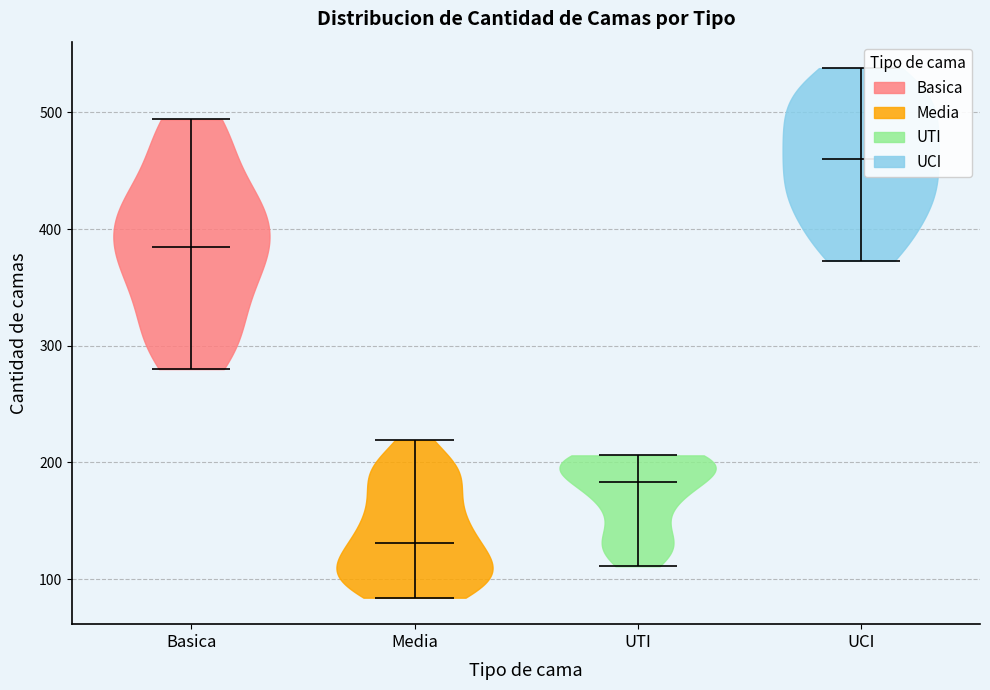

Where does the median line of the violin for UCI sit on the y-axis? The values are not printed on the chart, so give them approximately, as read against the axis.

460